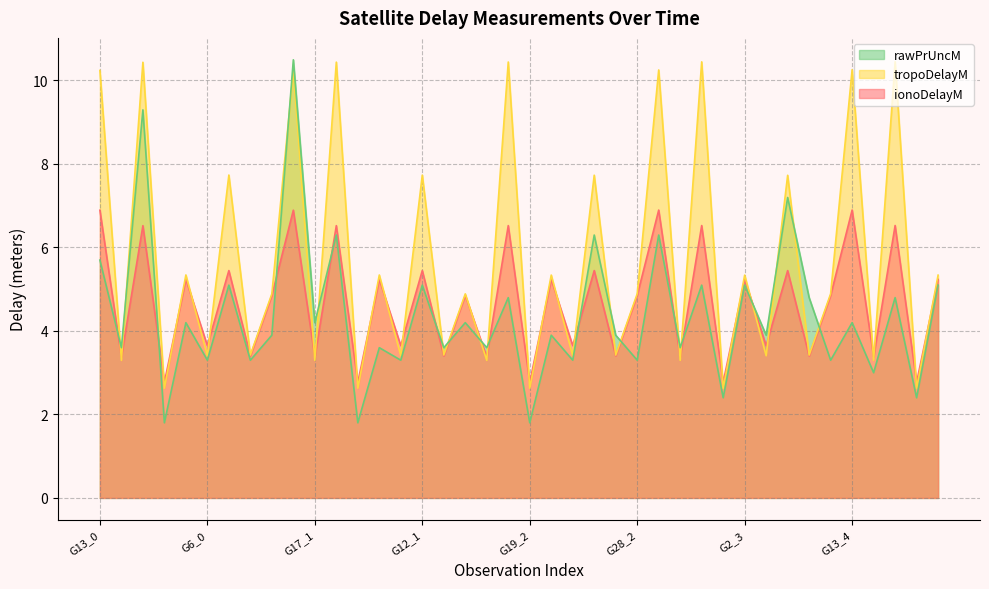

What is the difference between the tropoDelayM values at G19_4 and G24_1?

0.8